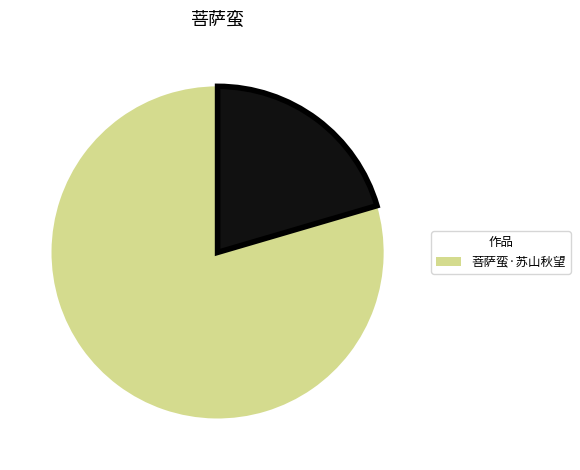

Is there any slice that represents more than half of the pie?

Yes